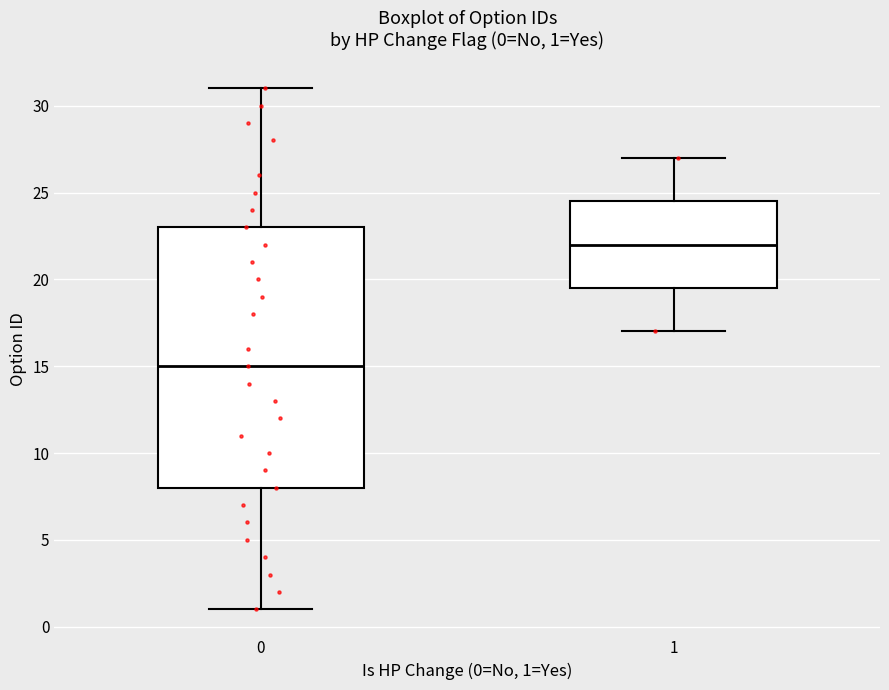

Which box's median line is the highest?

1